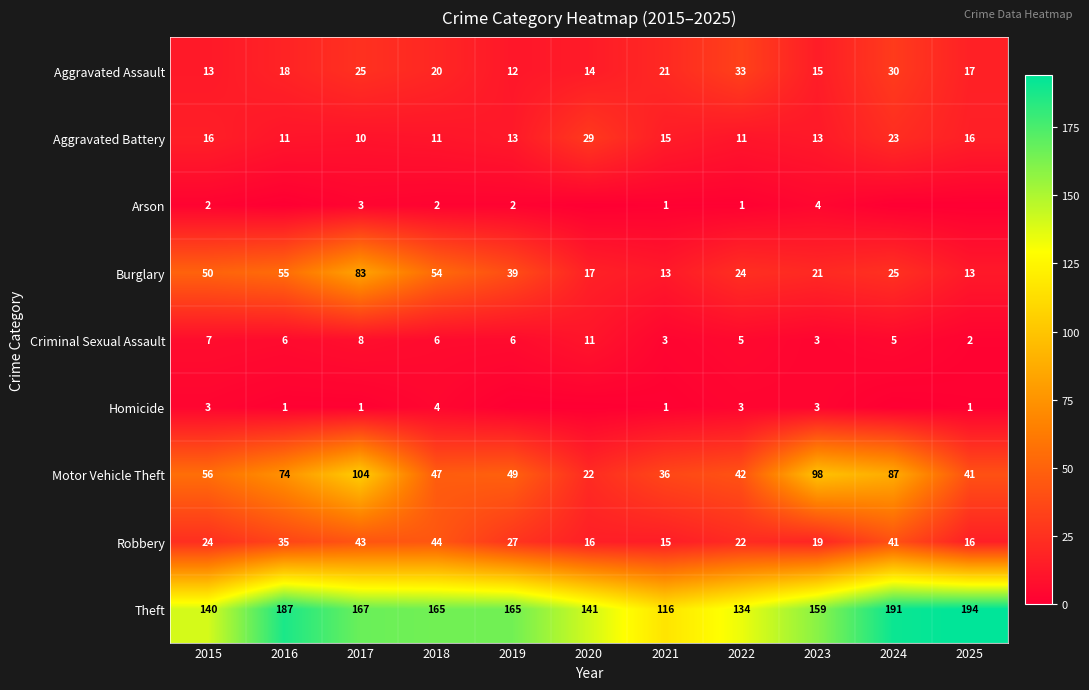

What is the difference between the highest and lowest values at 2018?

163